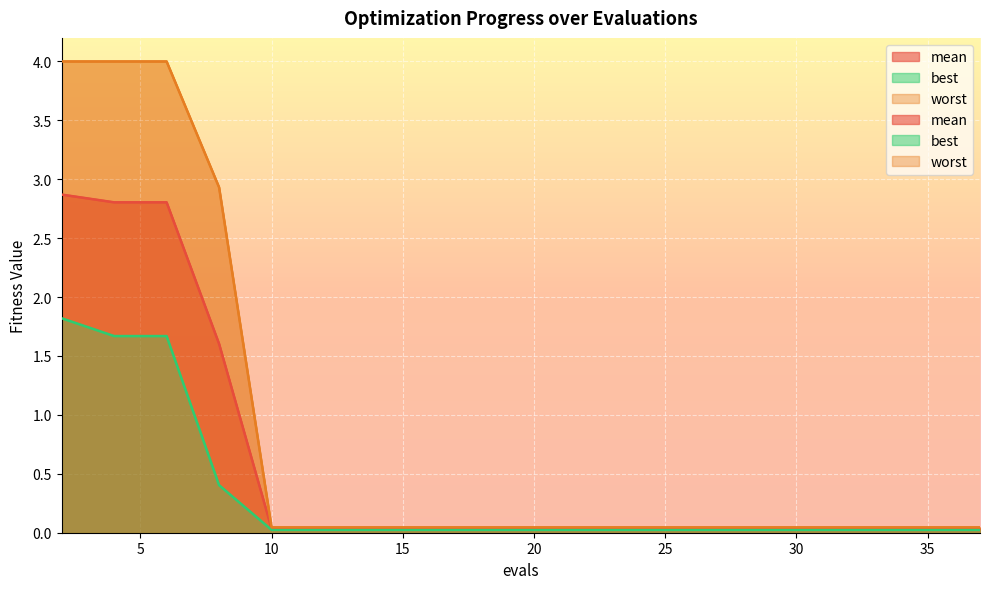

Rank the categories by worst value from lowest to highest.

10, 12, 14, 16, 18, 20, 23, 26, 30, 34, 37, 8, 2, 4, 6